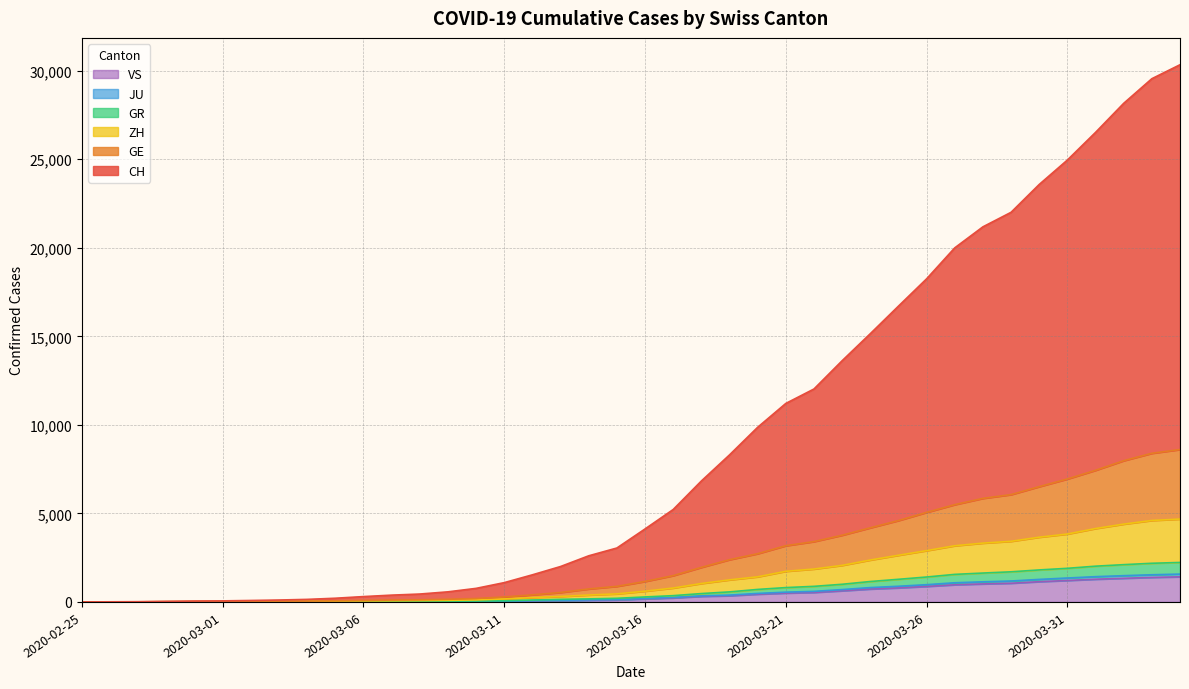

What is the difference between the highest and lowest values at 2020-04-04?

28917